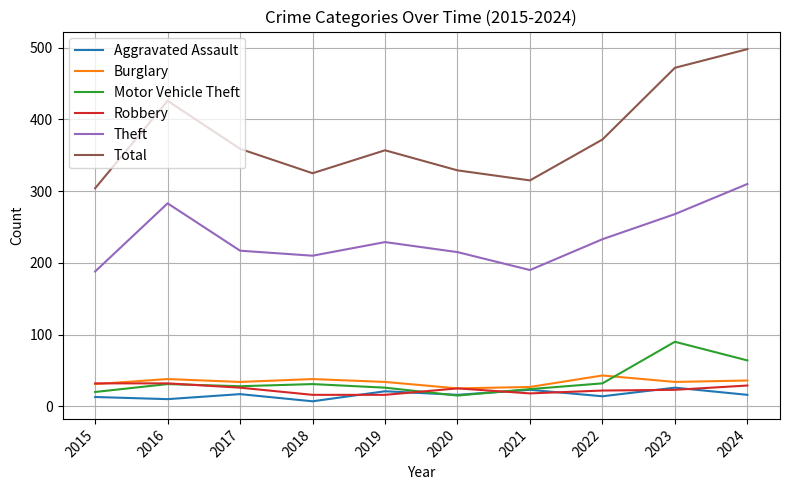

Which series has the largest total across all categories?

Total